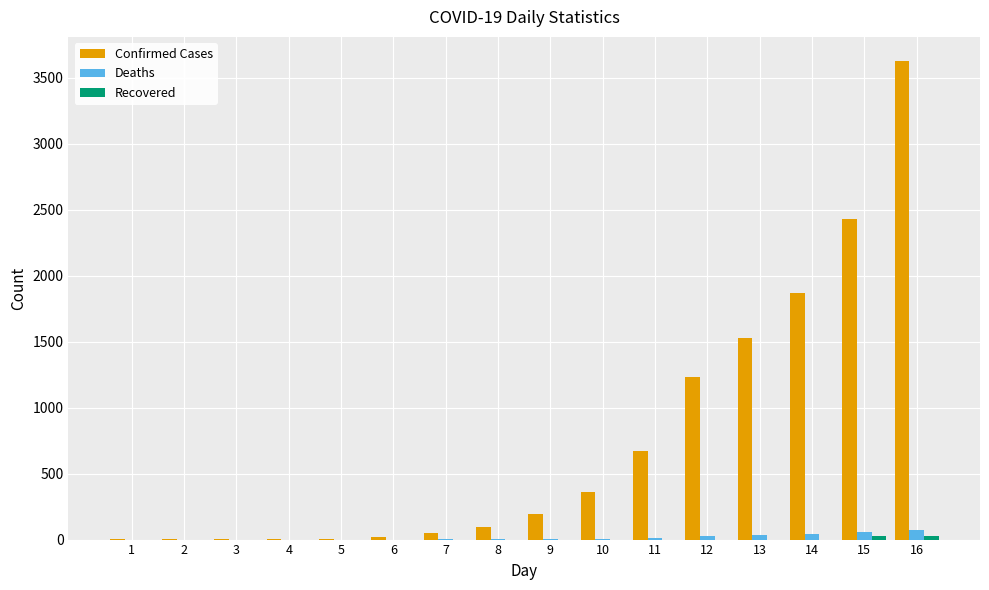

What is the greatest value displayed?

3629